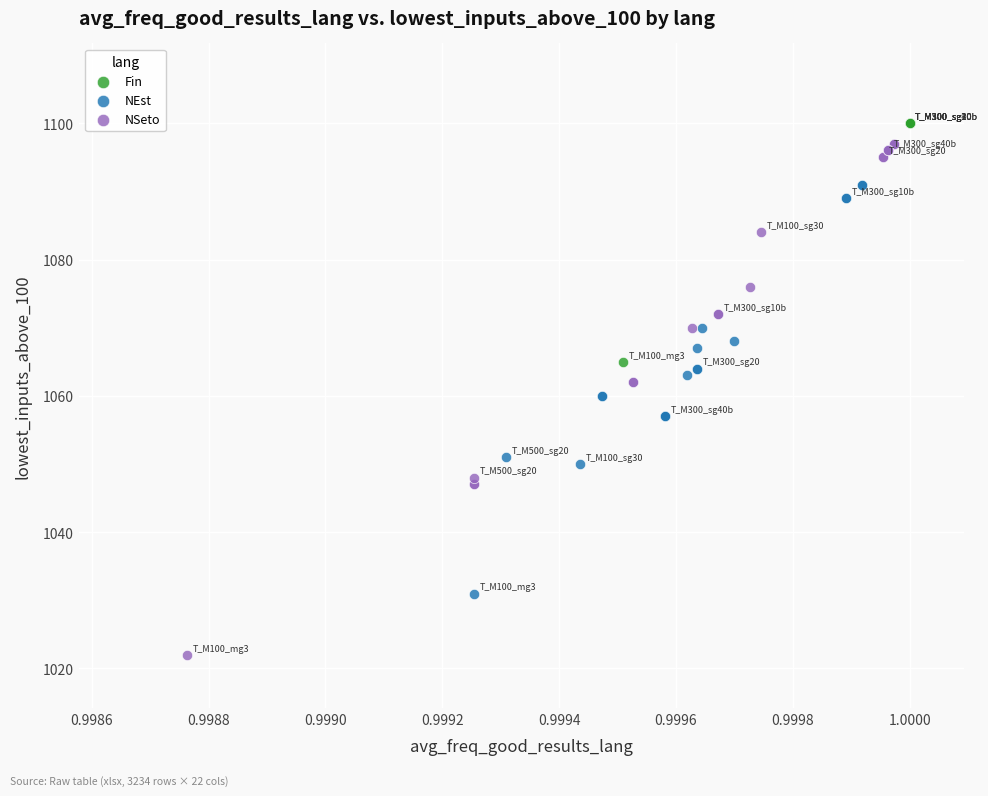

Which series contains the highest Y value?

Fin